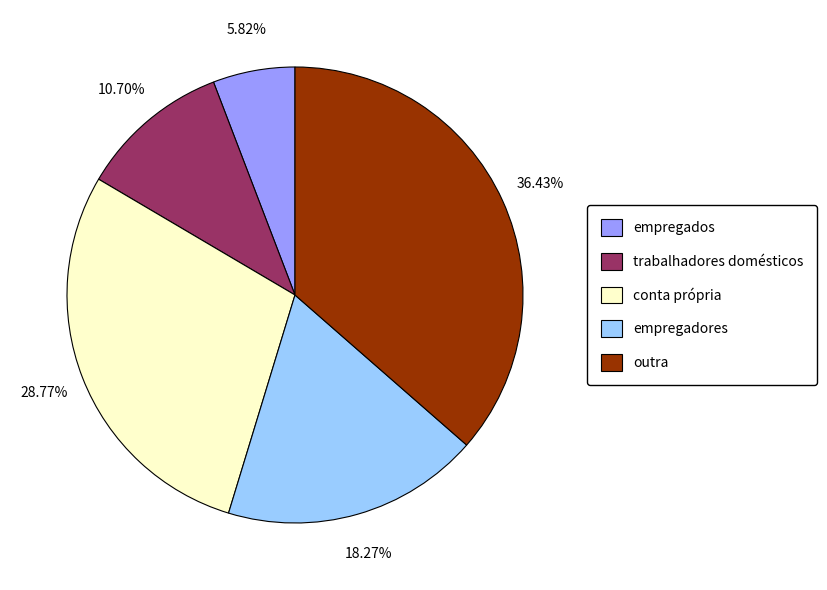

To the nearest percent, what is the combined percentage of conta própria and empregadores?

47%